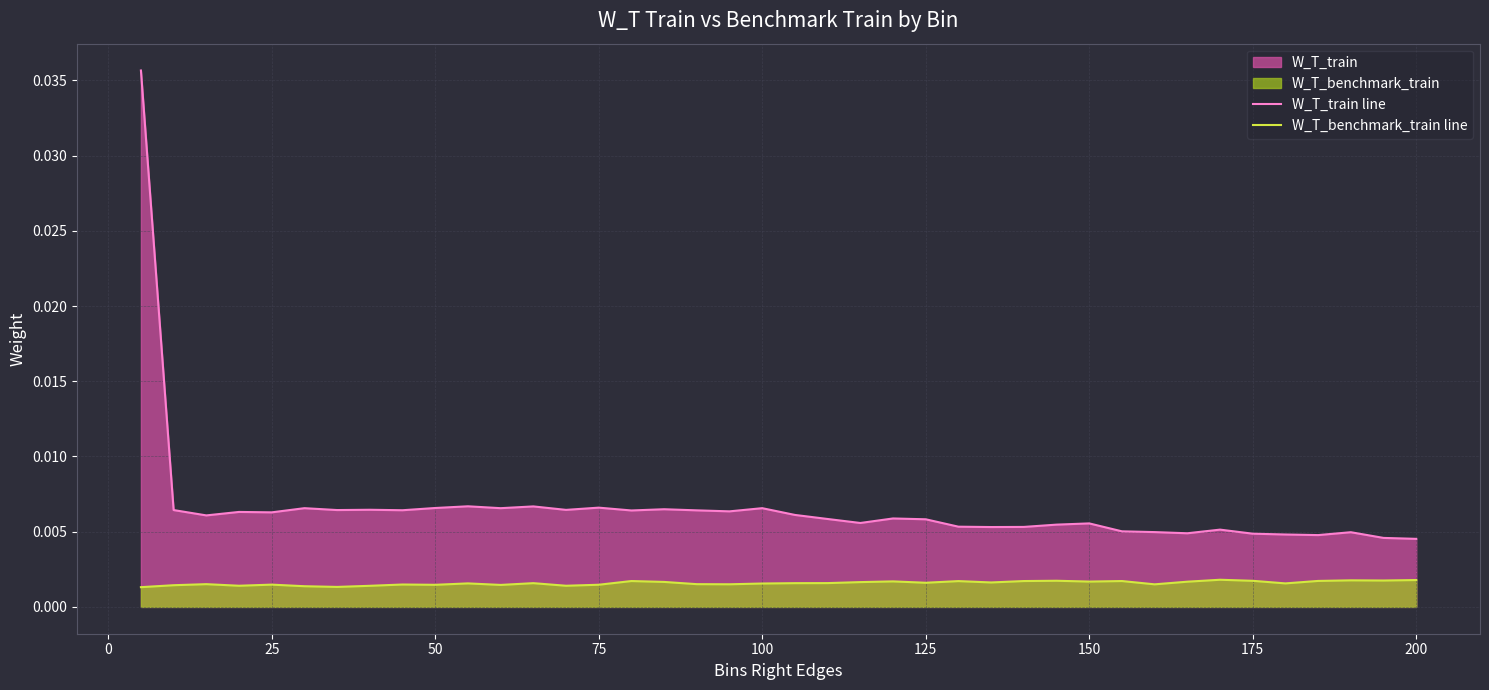

List the series in order of their overall mean, lowest first.

W_T_benchmark_train line, W_T_train line